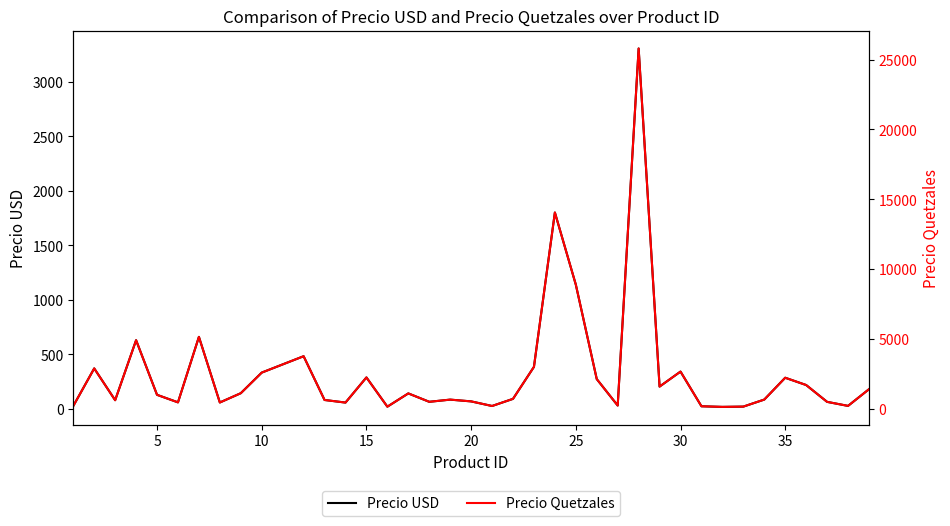

Which series has the widest spread of values?

Precio Quetzales